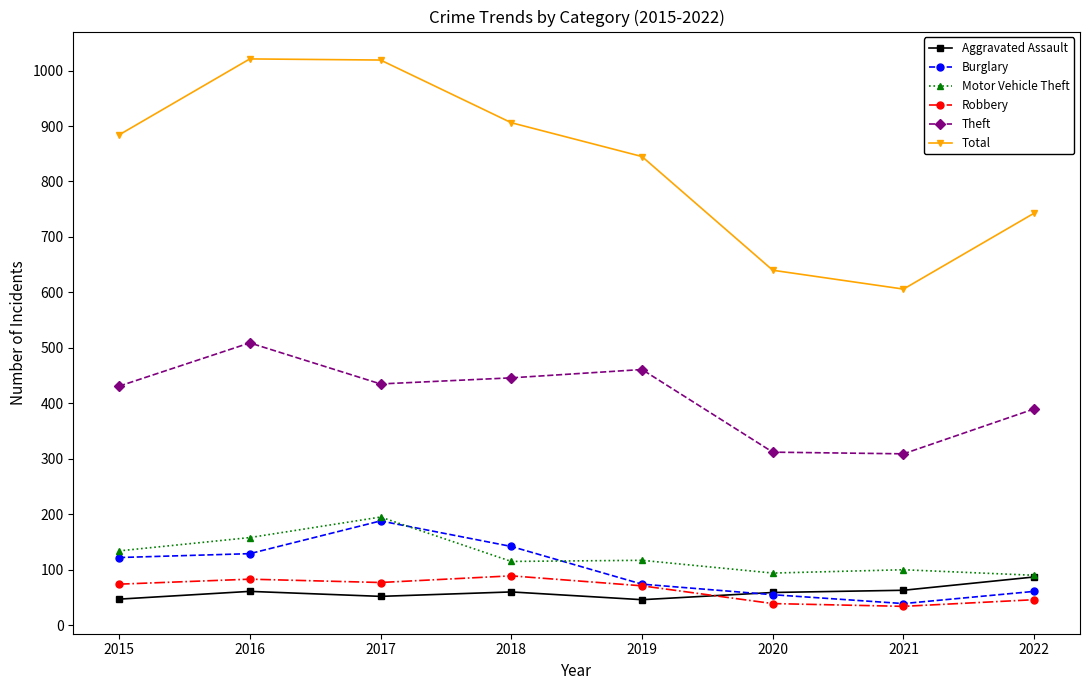

Which series changed the most between 2018 and 2020?

Total